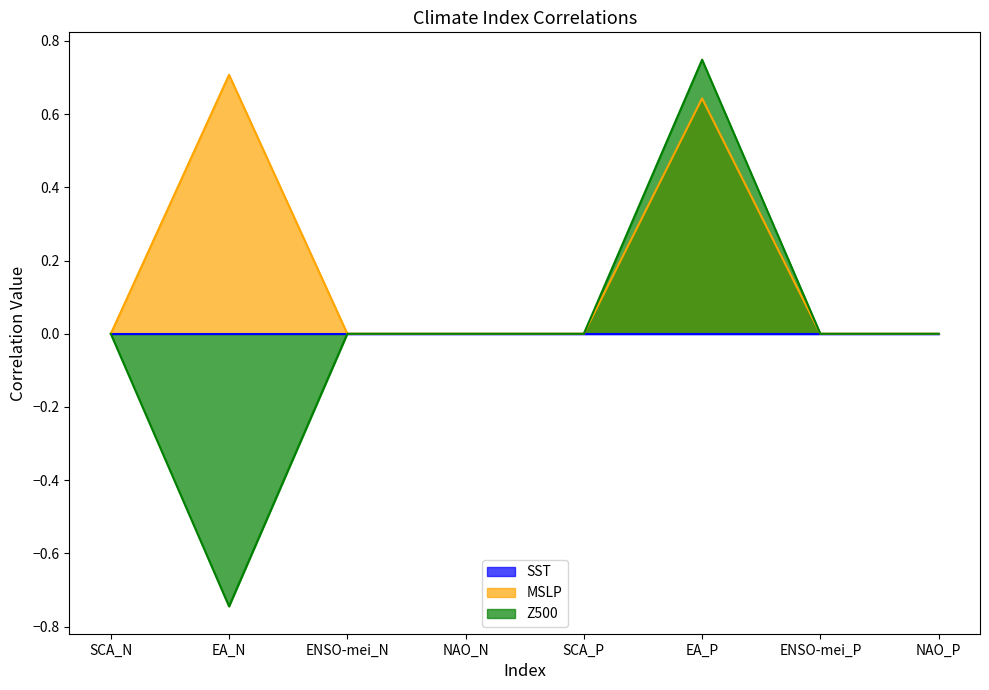

At which label does Z500 reach its minimum?

EA_N